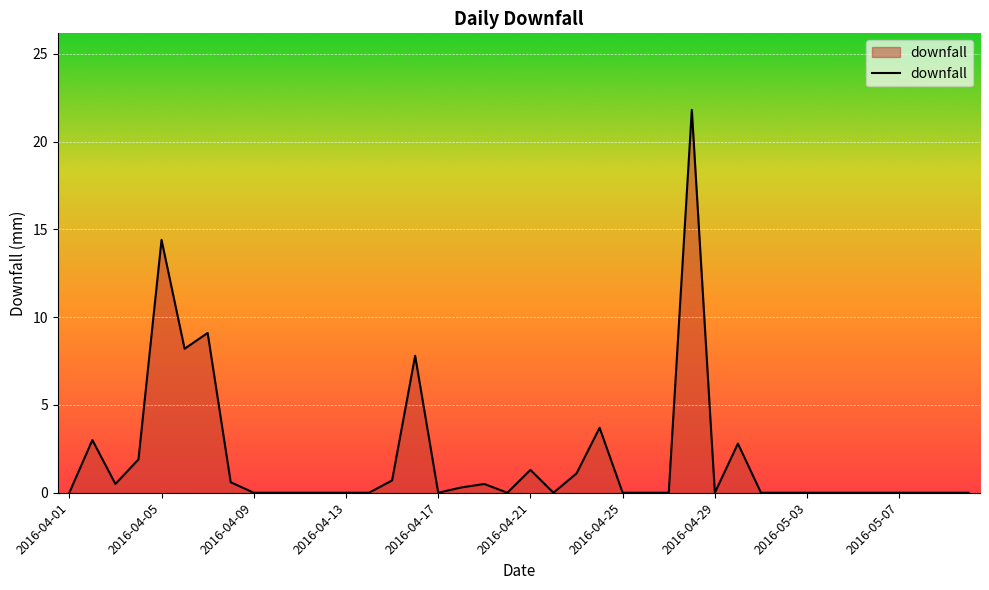

What is the difference between the maximum and minimum values?

21.8